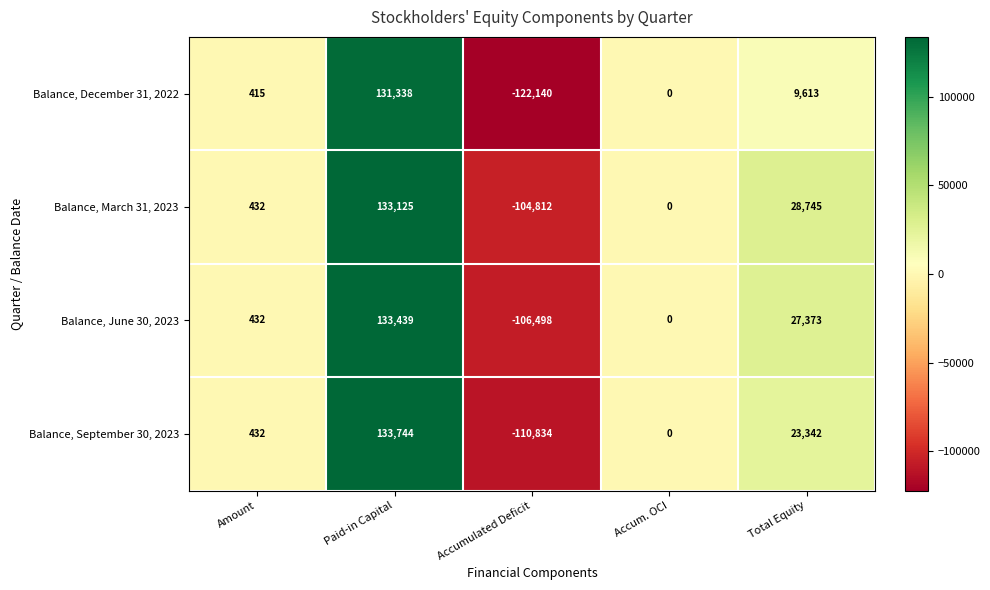

What is the highest value of the Balance, September 30, 2023 series?

133744